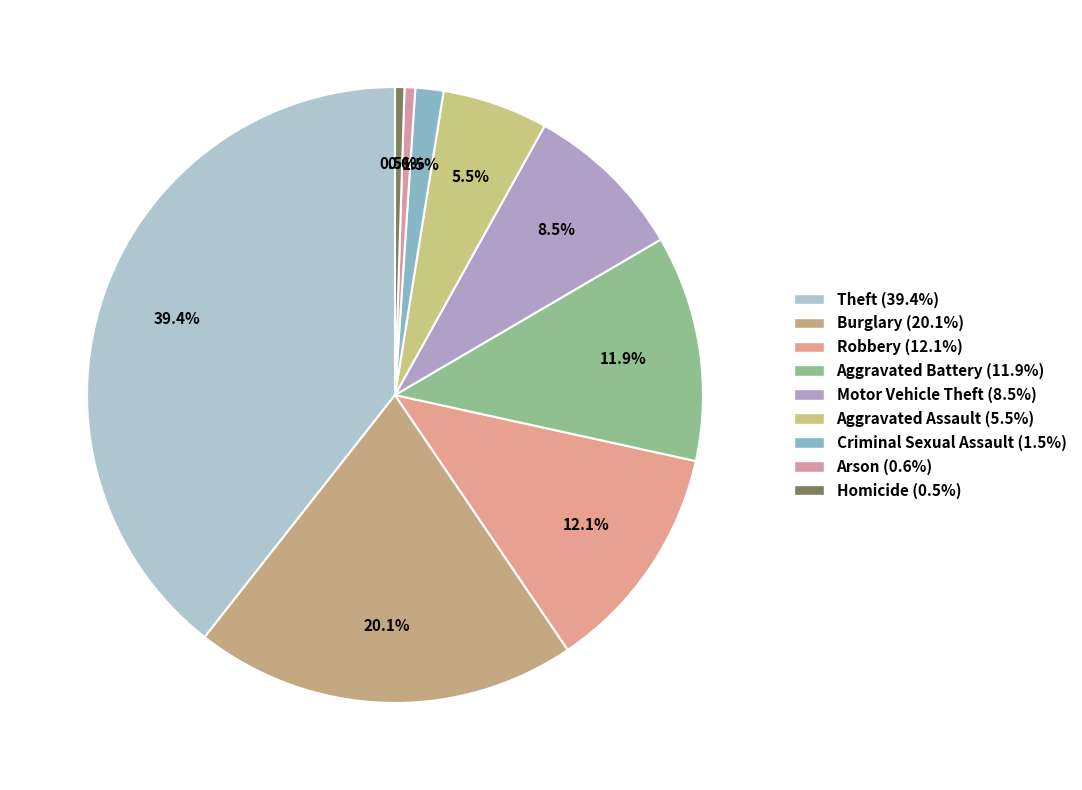

Is the sum of Burglary and Criminal Sexual Assault greater than half?

No